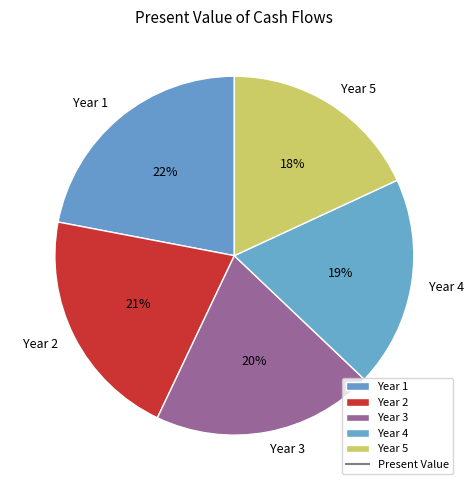

Which has a higher value, Year 3 or Year 4?

Year 3